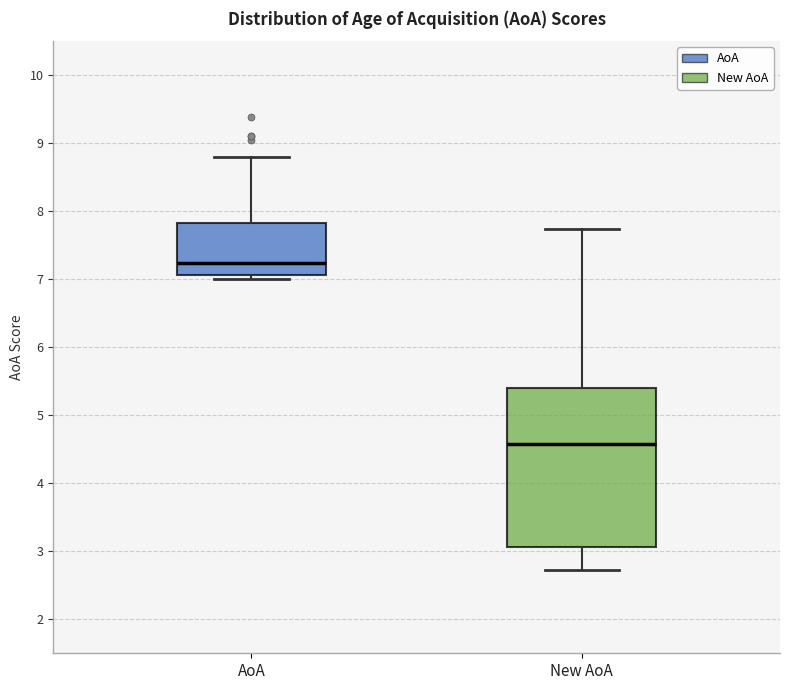

Reading left to right, transcribe this box plot: for each box, give where its median line is, the range the box spans, and where its two whiskers end, as read against the y-axis. The values are not printed on the chart, so give them approximately, as read against the axis.

AoA: median 7.2, box 7.1 to 7.8, whiskers 7.0 to 8.8
New AoA: median 4.6, box 3.1 to 5.4, whiskers 2.7 to 7.7